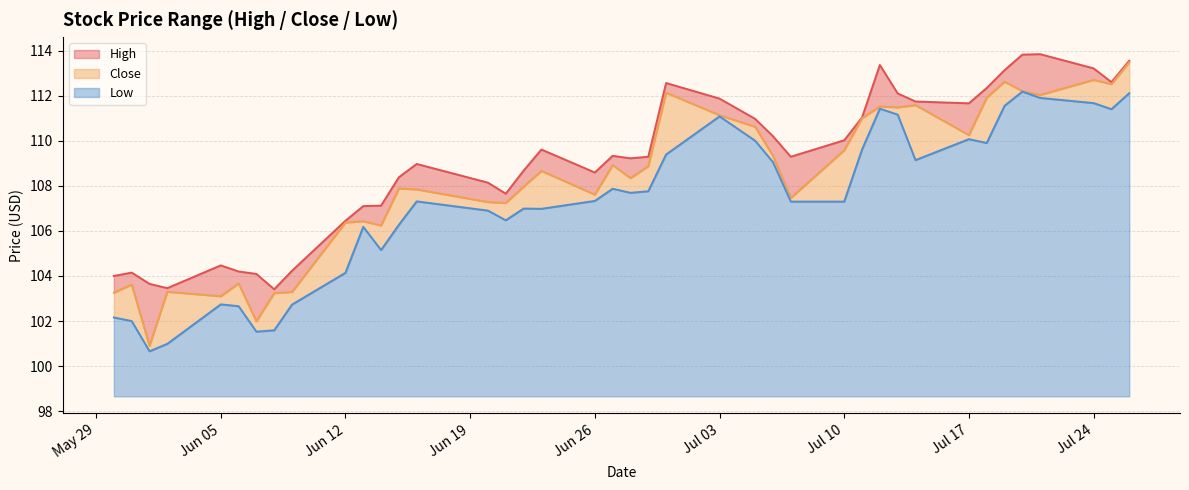

True or false: Close has a value of 182.8 at 2023-07-11.

False